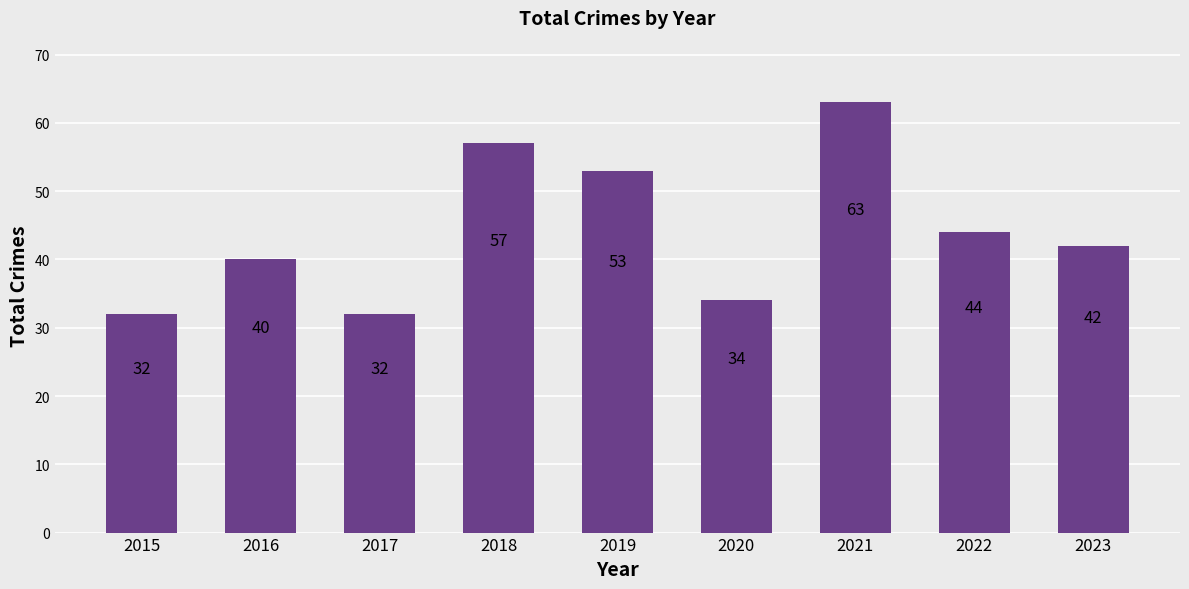

What is the sum of the values at 2017 and 2016?

72